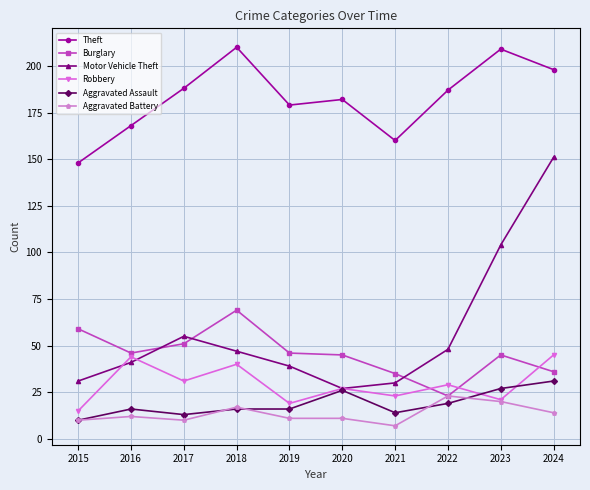

What is the value of the Robbery point at the 8th from the left?

29